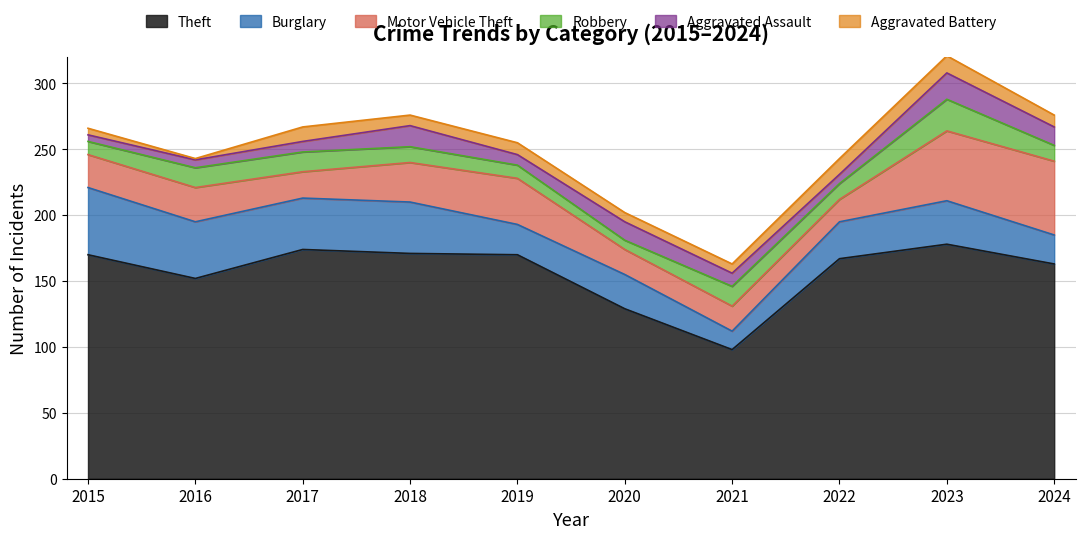

Which has a higher value, 2018 or 2024?

2018